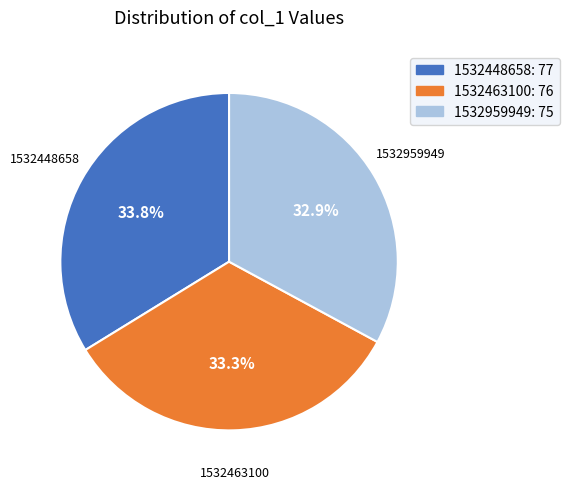

What percentage is NOT represented by 1532463100?

66.7%